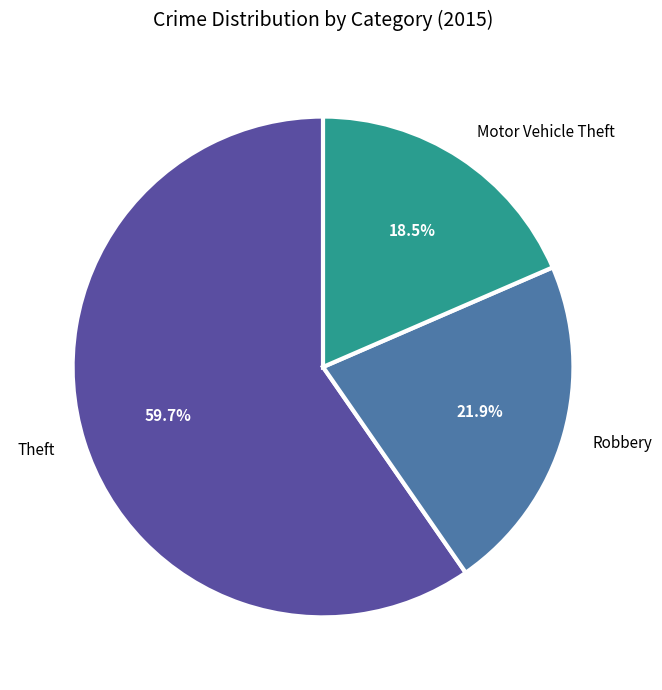

Which category accounts for the majority?

Theft